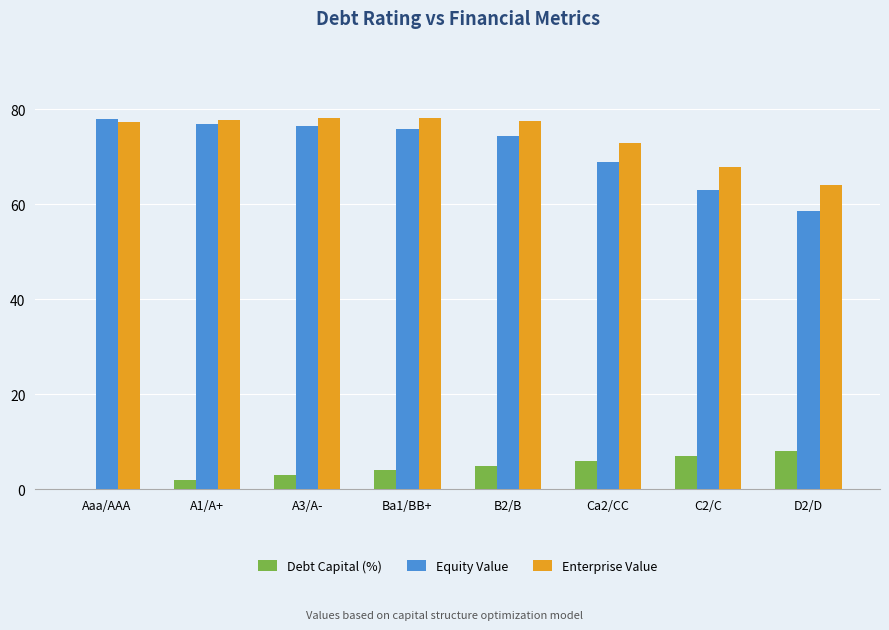

What is the total value across all series at C2/C?

137.8